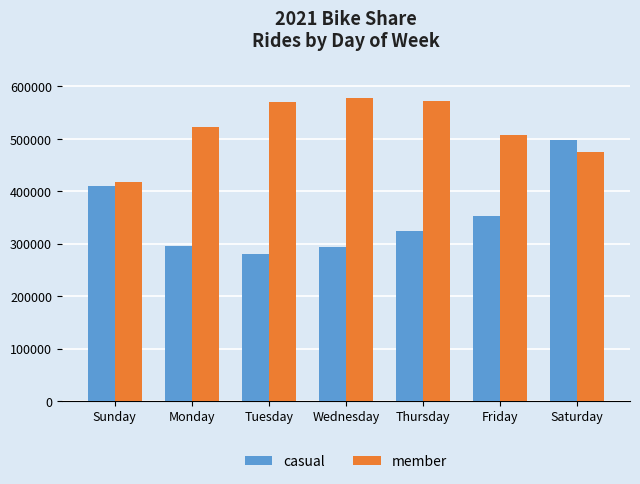

List the series in order of their peak value, highest first.

member, casual